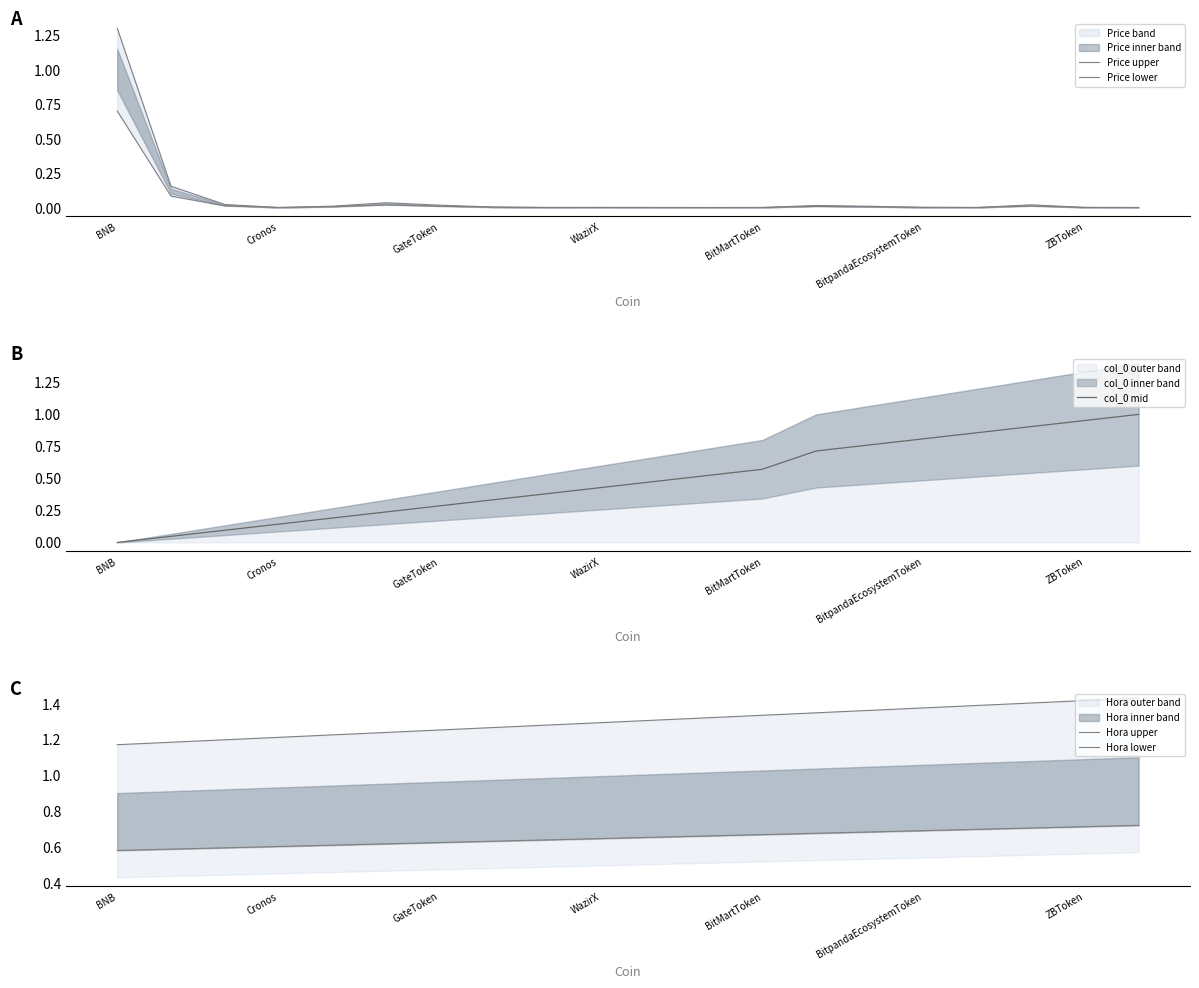

Which series has the largest range (max minus min)?

Price upper